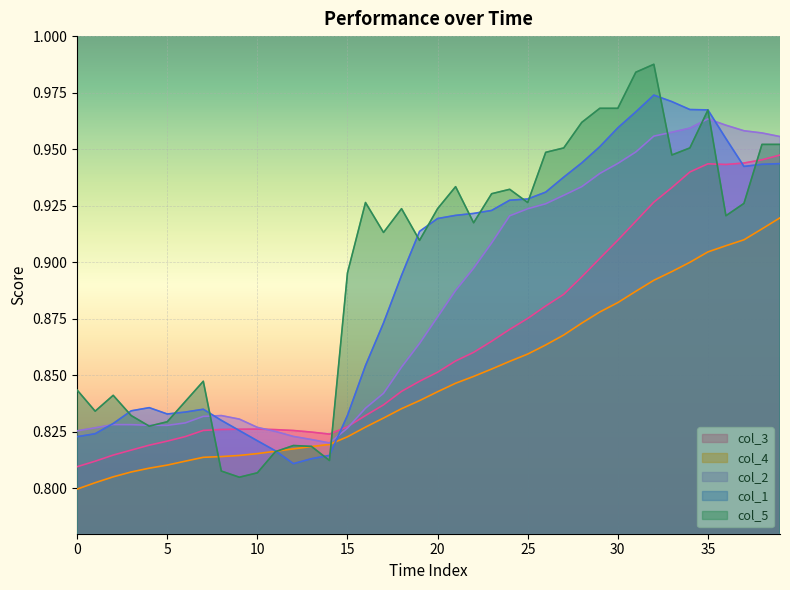

True or false: col_2 has more than 2 interior local peaks.

True